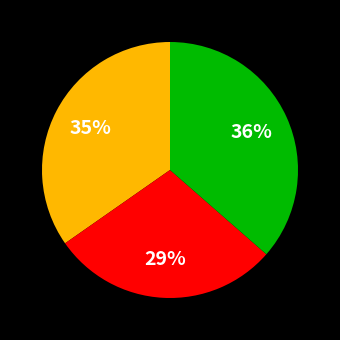

Is there a majority slice in this chart?

No